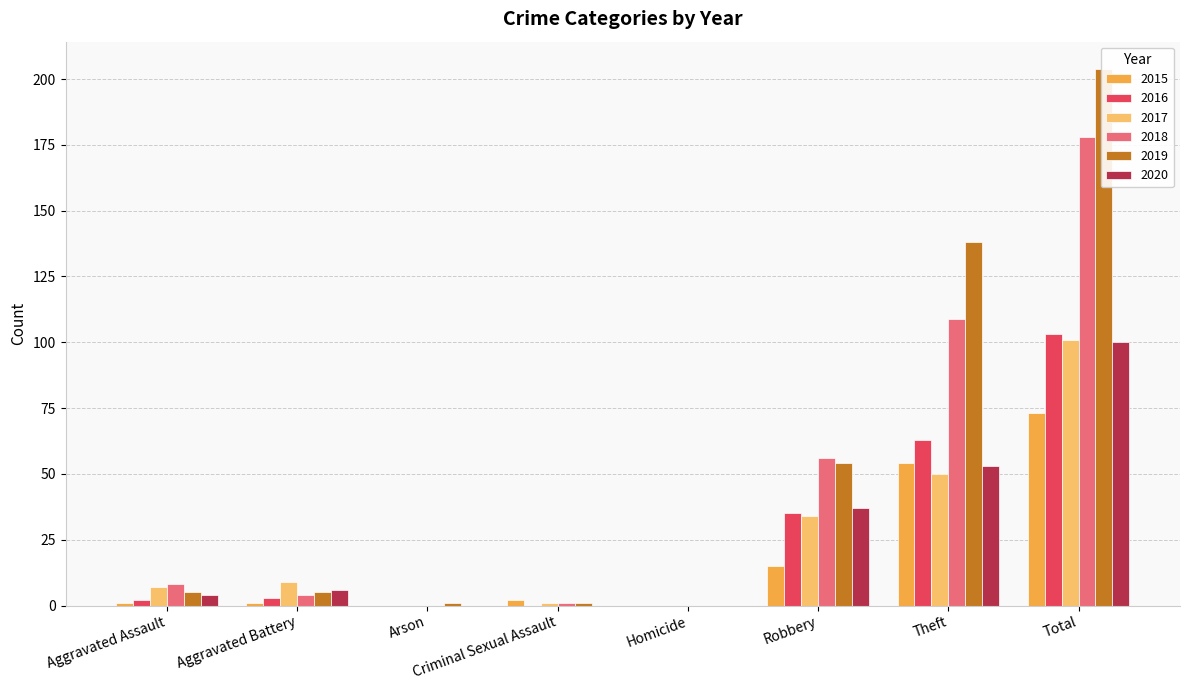

What is the label of the 2nd bar from the right?

Theft